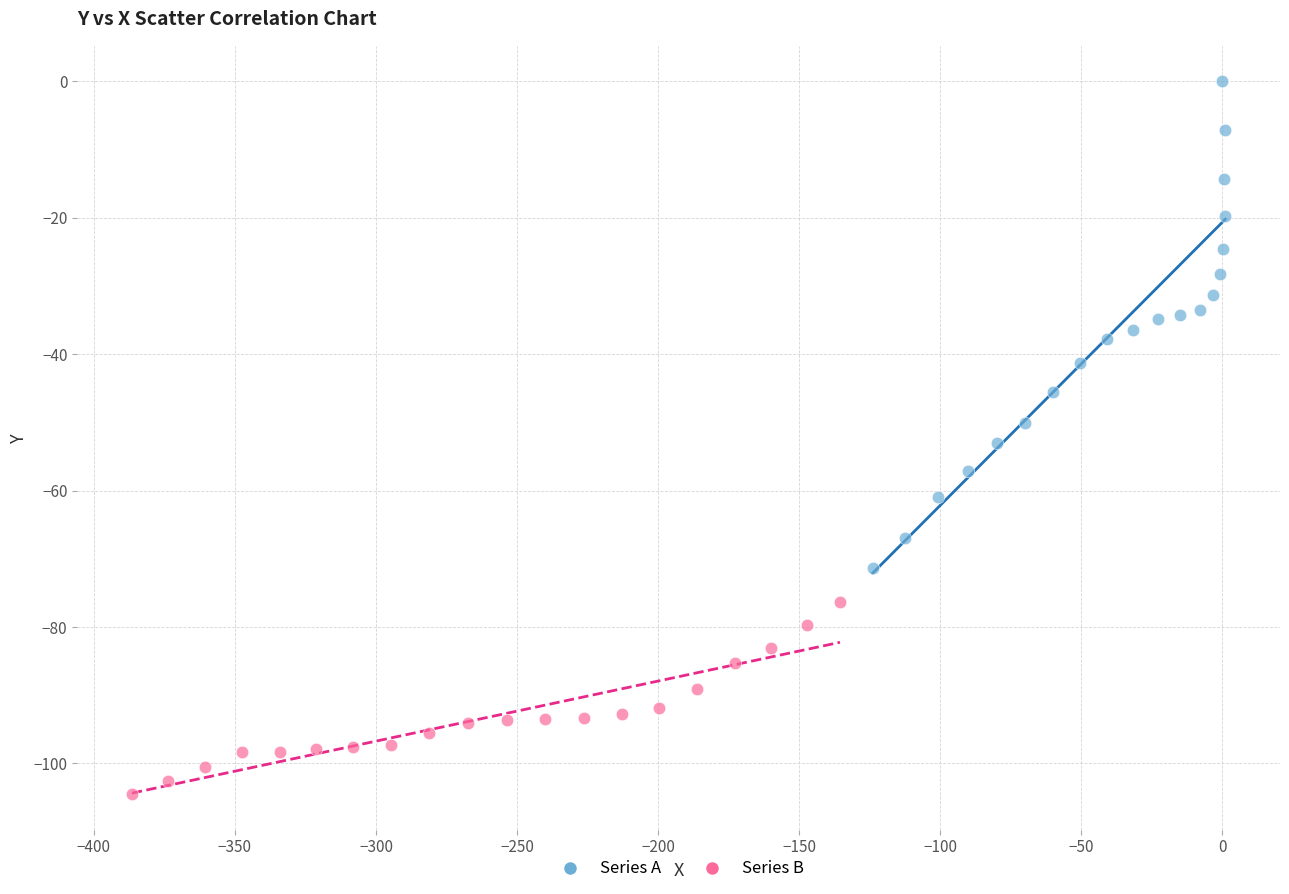

Which series reaches the maximum Y coordinate?

Series A